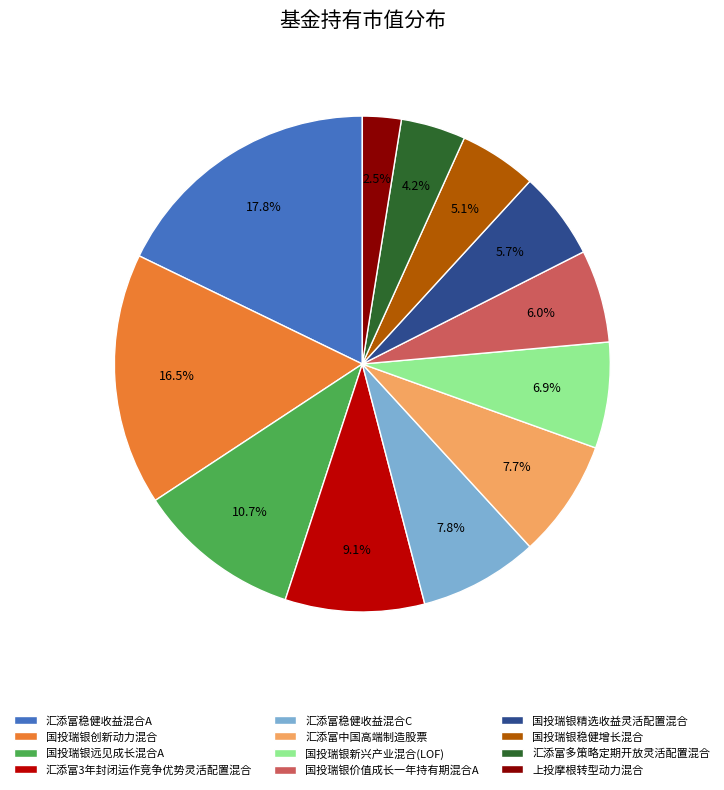

To the nearest percent, what portion does 汇添富3年封闭运作竞争优势灵活配置混合 represent?

9%